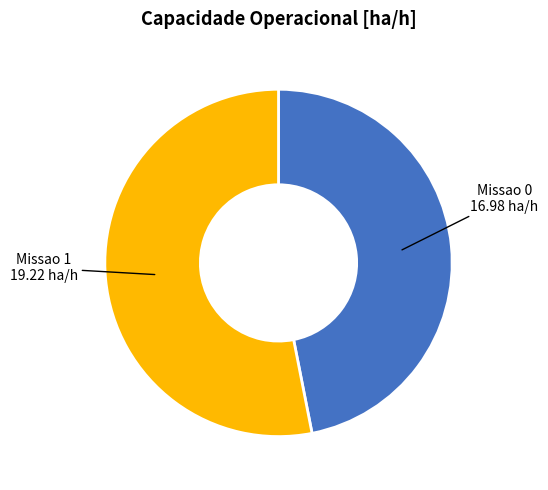

Is there a majority slice in this chart?

Yes